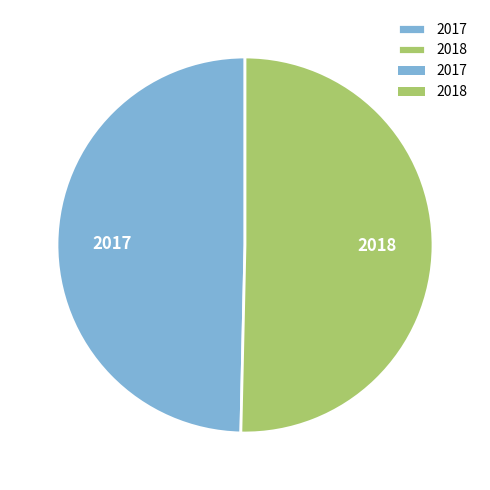

Do 2018 and 2017 together represent more than half of the pie?

Yes